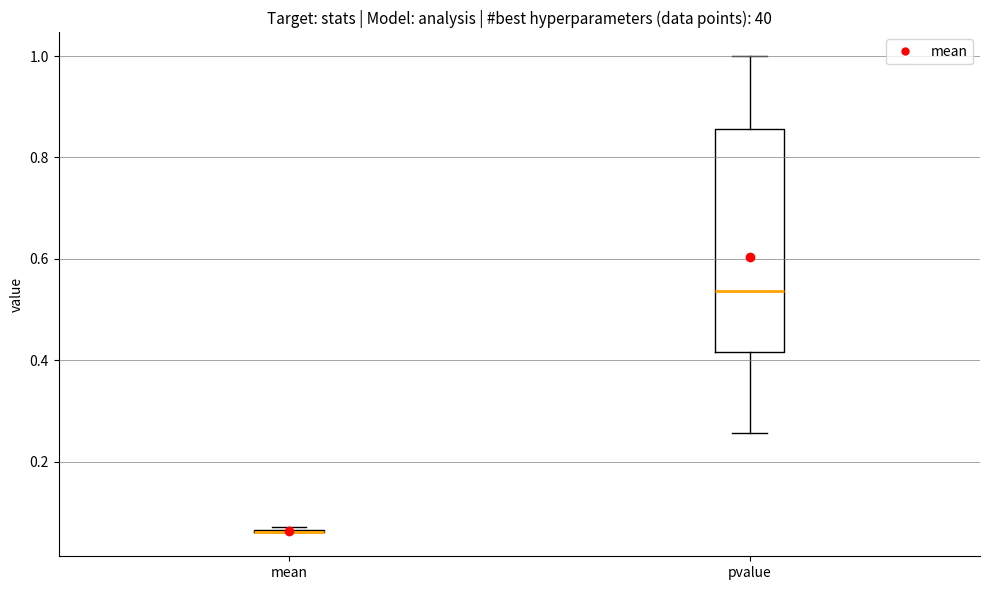

Comparing the boxes themselves (not the whiskers), which one is the tallest?

pvalue